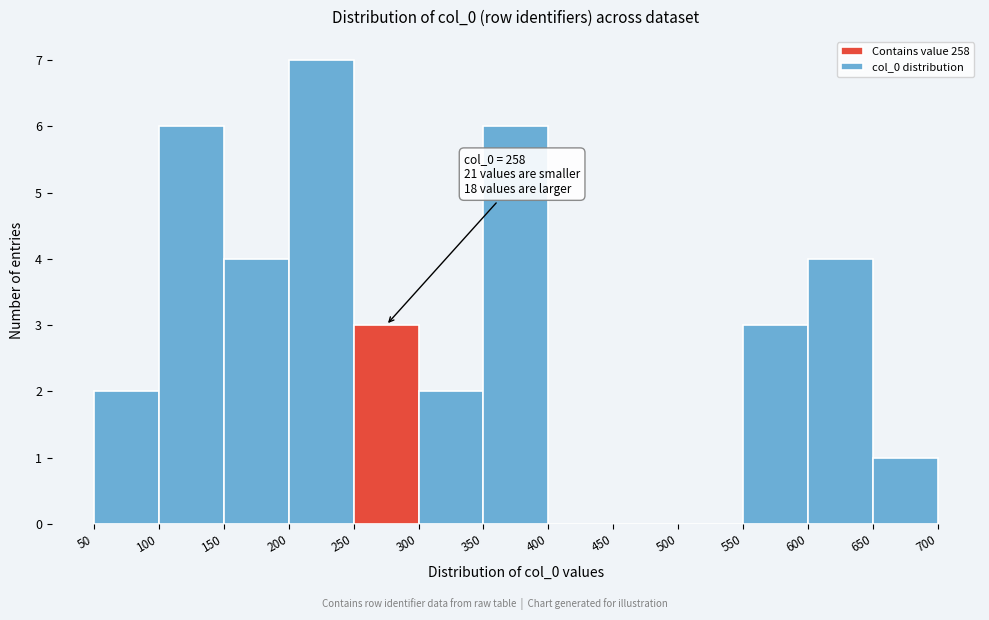

Which range on the x-axis has the tallest bar?

200 to 250